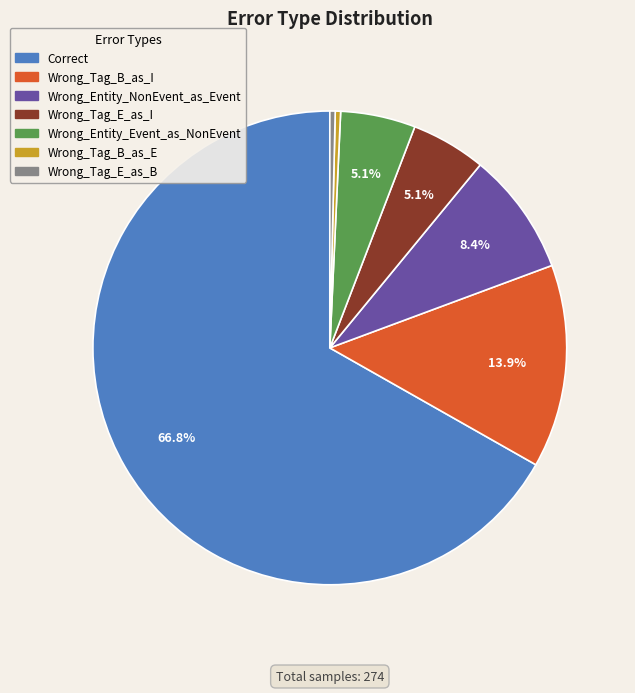

How much of the chart is everything except Wrong_Entity_Event_as_NonEvent?

94.9%